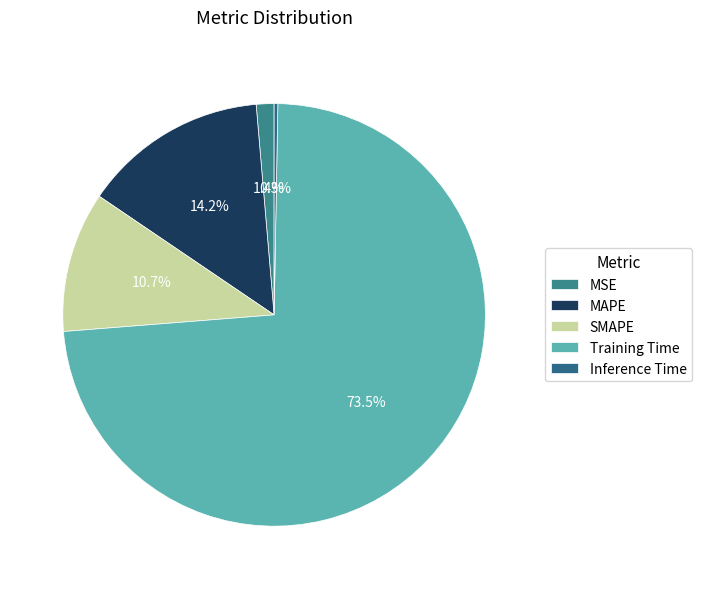

To the nearest percent, what portion does MSE represent?

1%